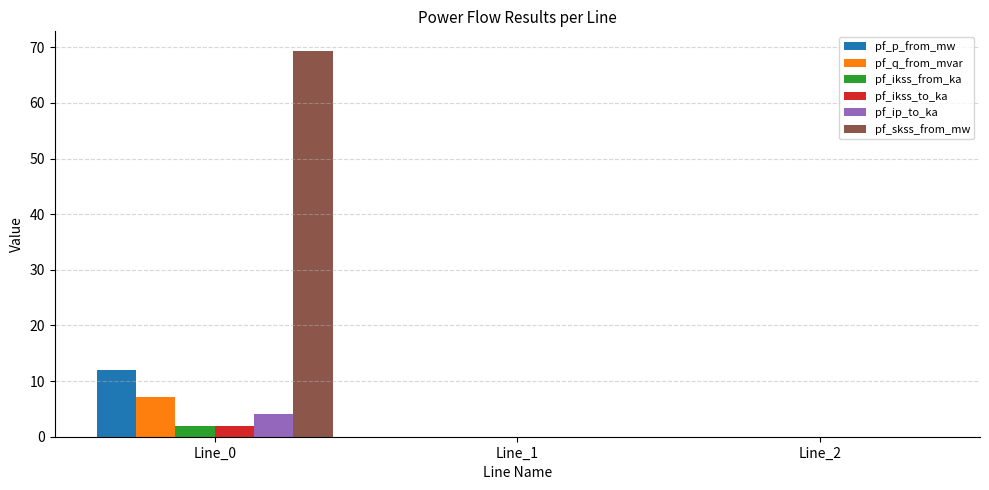

What is the total value across all series at Line_0?

96.7